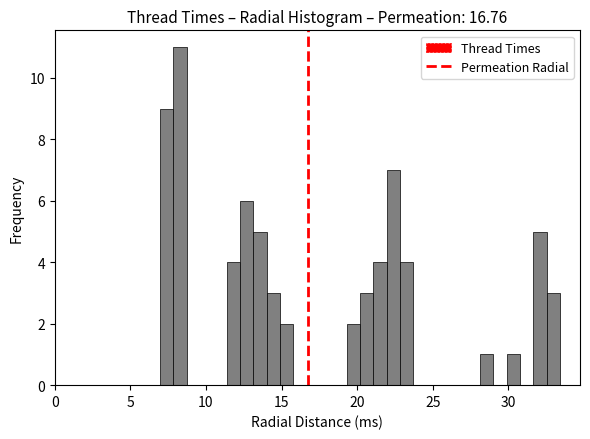

Around what value on the x-axis is the tallest bar? Give the approximate position of its centre, as read against the axis.

8.5